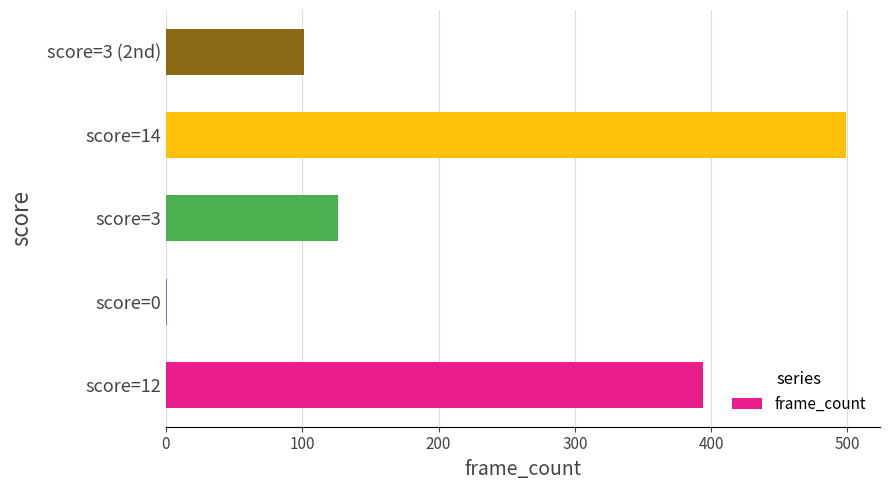

The value at score=3 is 167. True or false?

False